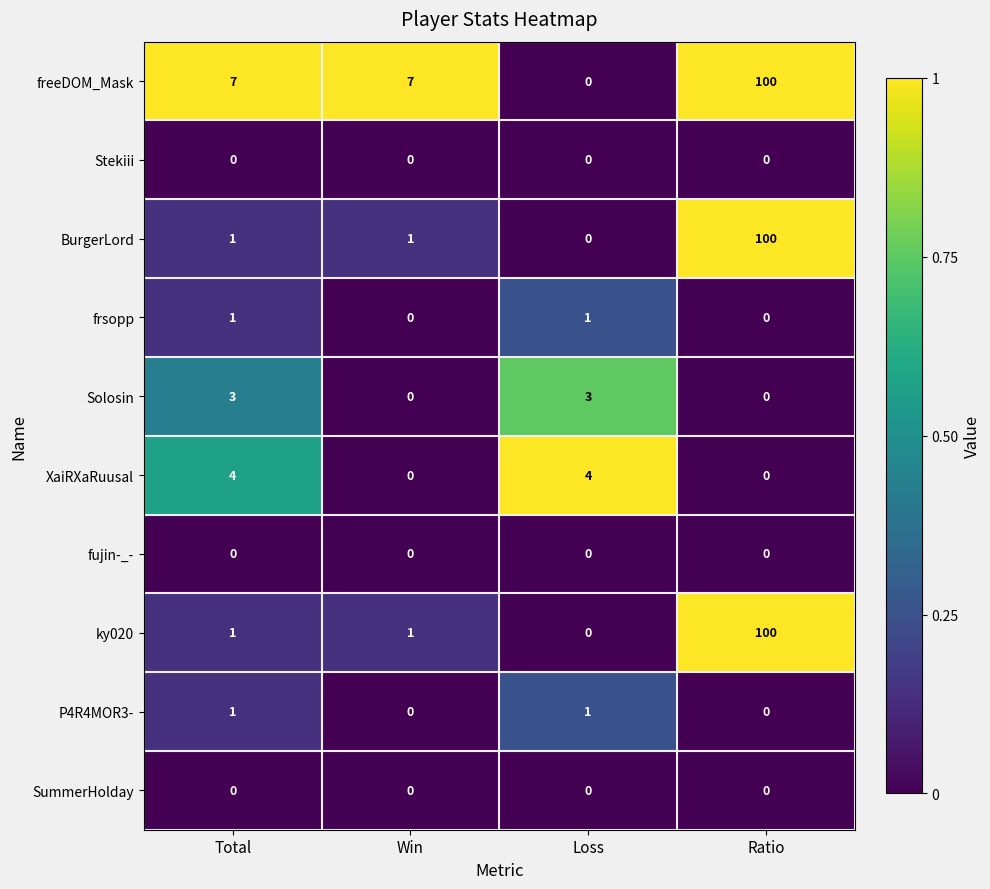

What is the total value across all series at Ratio?

300